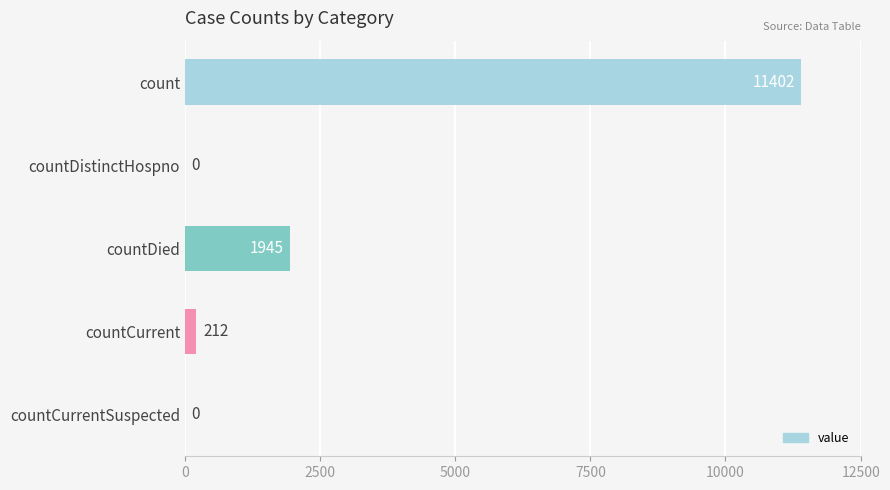

How many values are above zero?

3